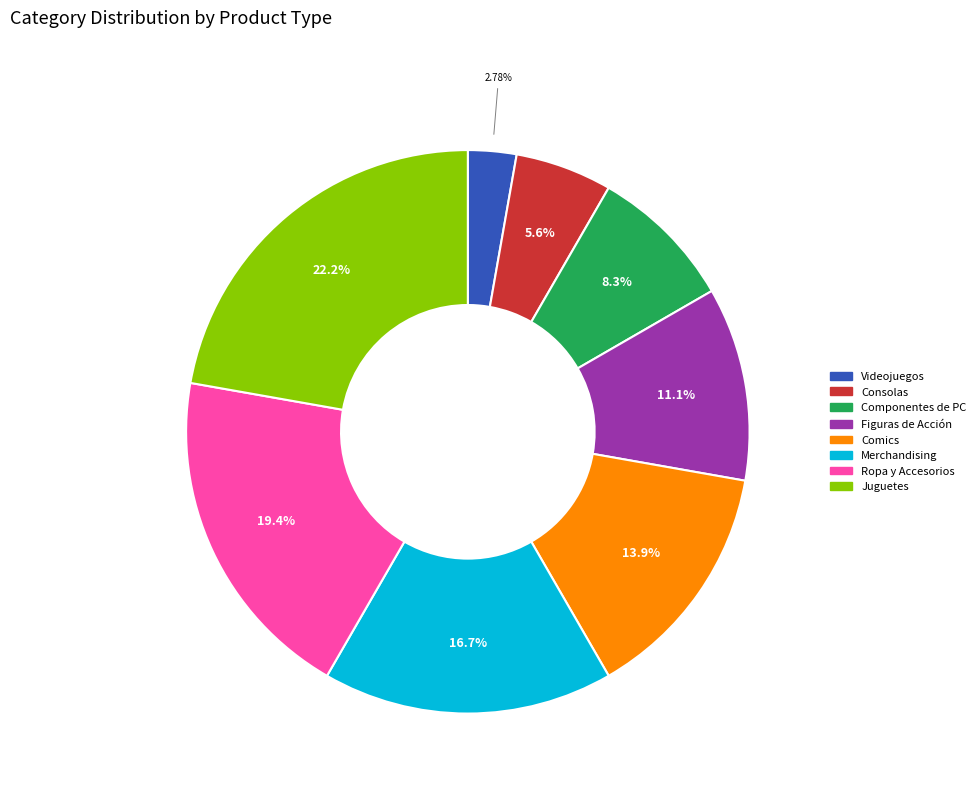

Which category has the biggest portion of the pie?

Juguetes